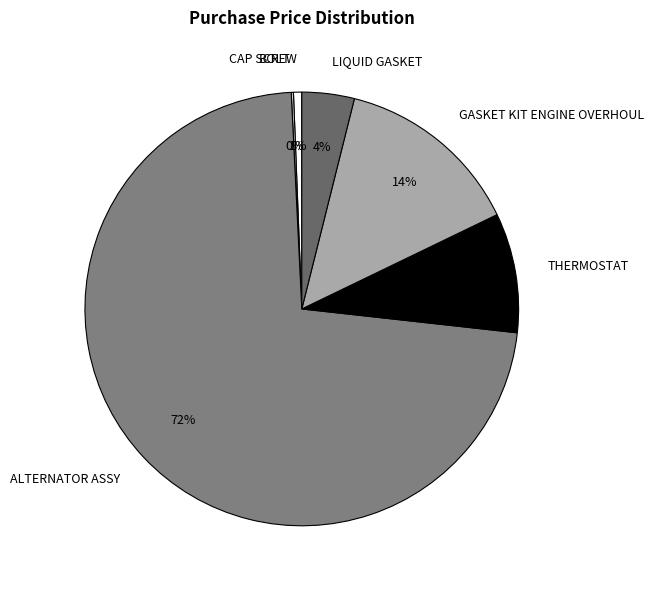

To the nearest percent, what is the difference between the CAP SCREW and GASKET KIT ENGINE OVERHOUL slice percentages?

13%